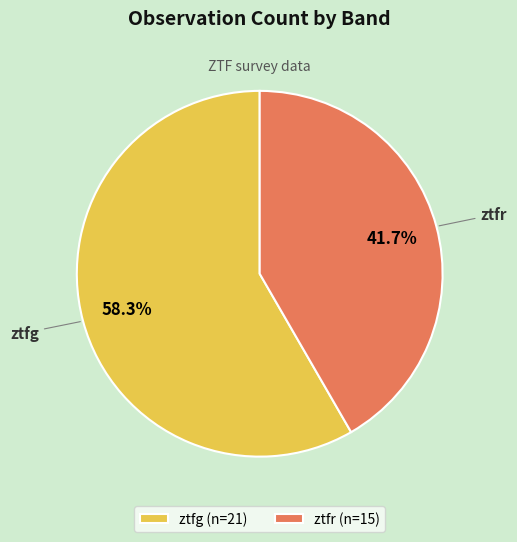

How many segments does this pie chart have?

2